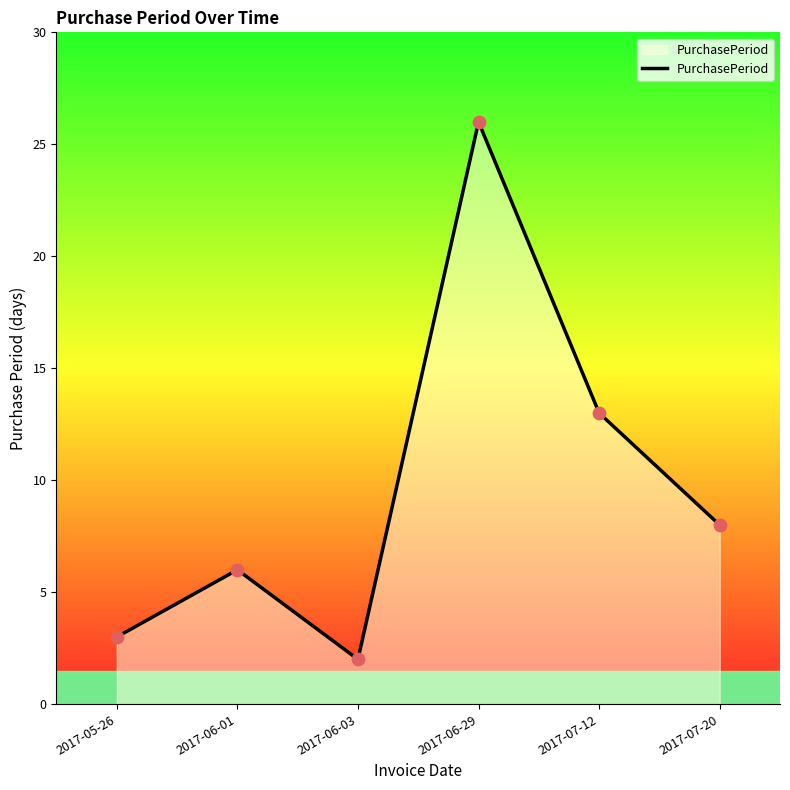

What is the change in value from 2017-05-26 to 2017-06-03?

-1